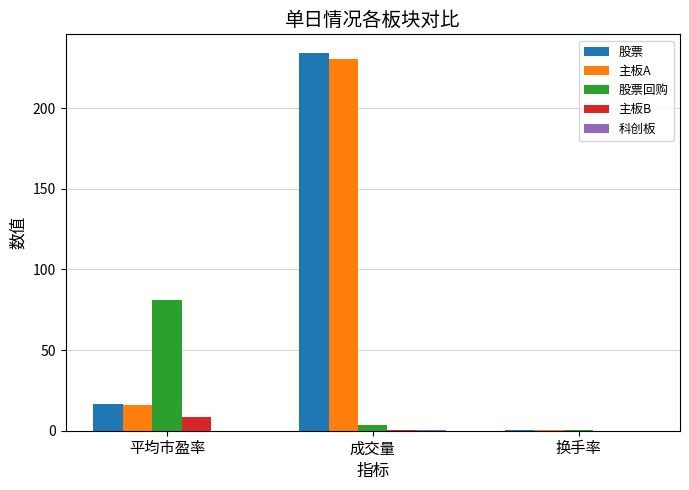

What is the greatest value displayed?

234.0